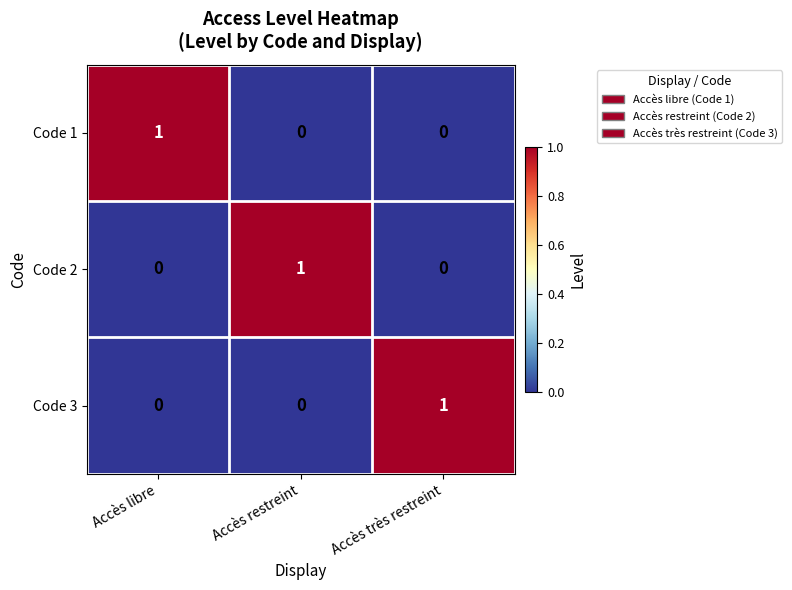

Which category has the highest value in the Code 2 series?

Accès restreint